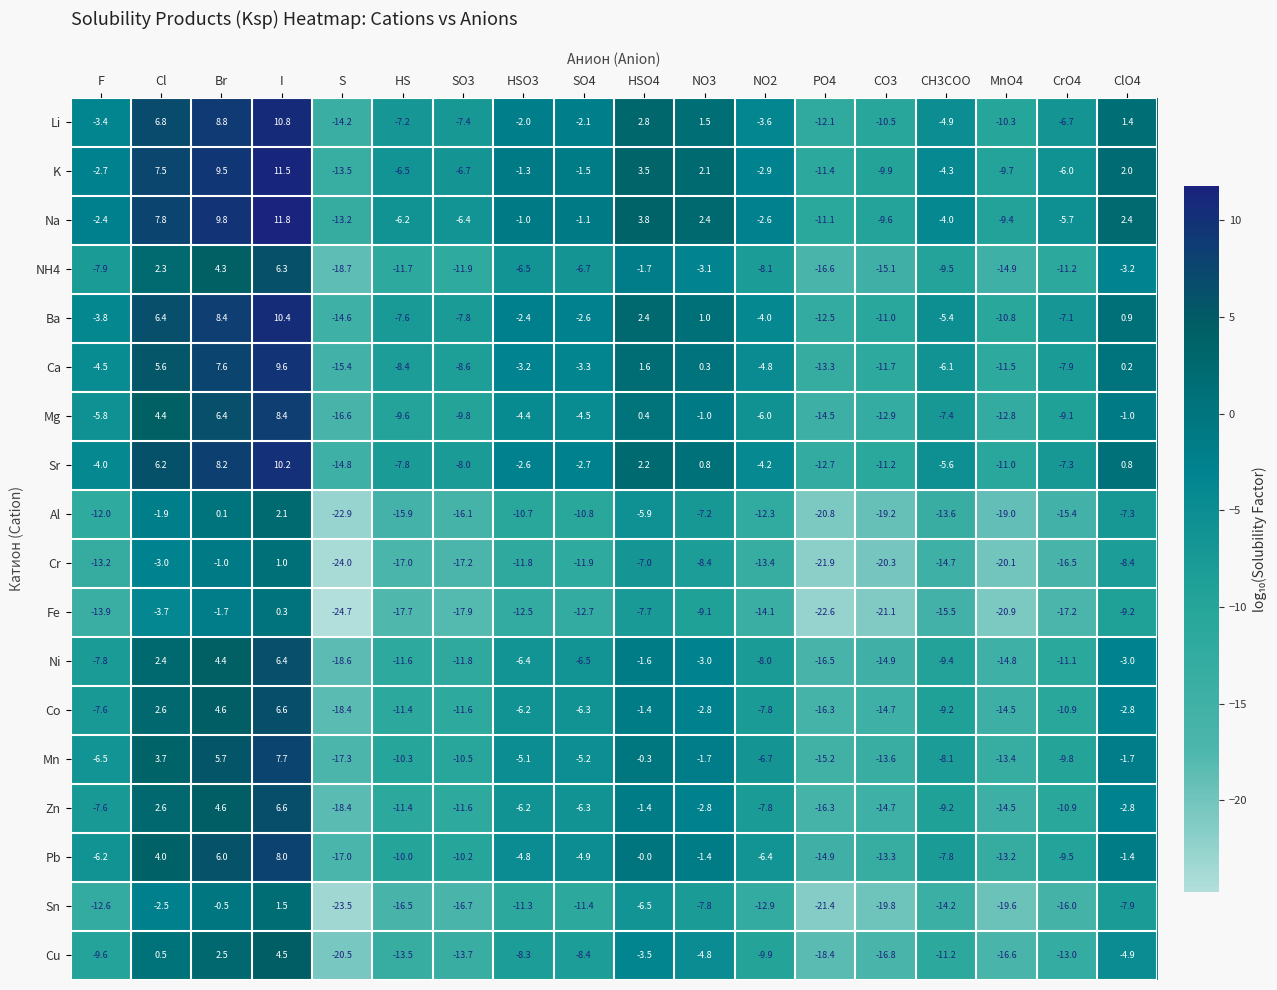

What is the difference between the highest and lowest values at CrO4?

11.5